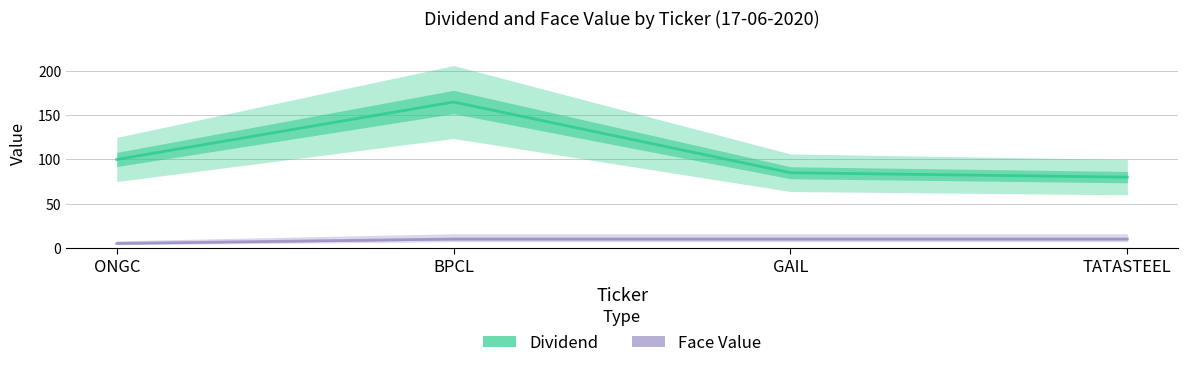

What is the sum of all Face Value values?

35